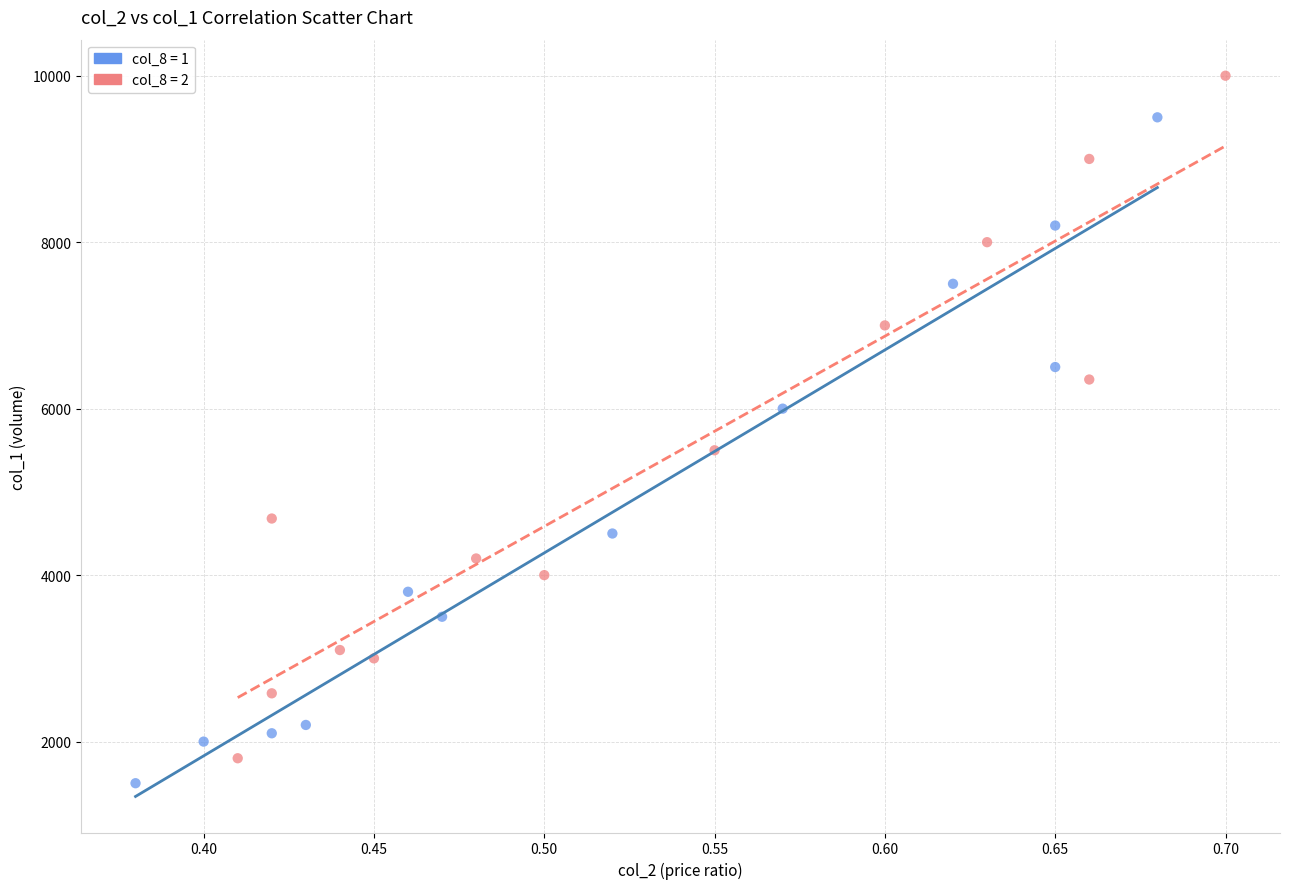

Which series contains the lowest Y value?

col_8 = 1